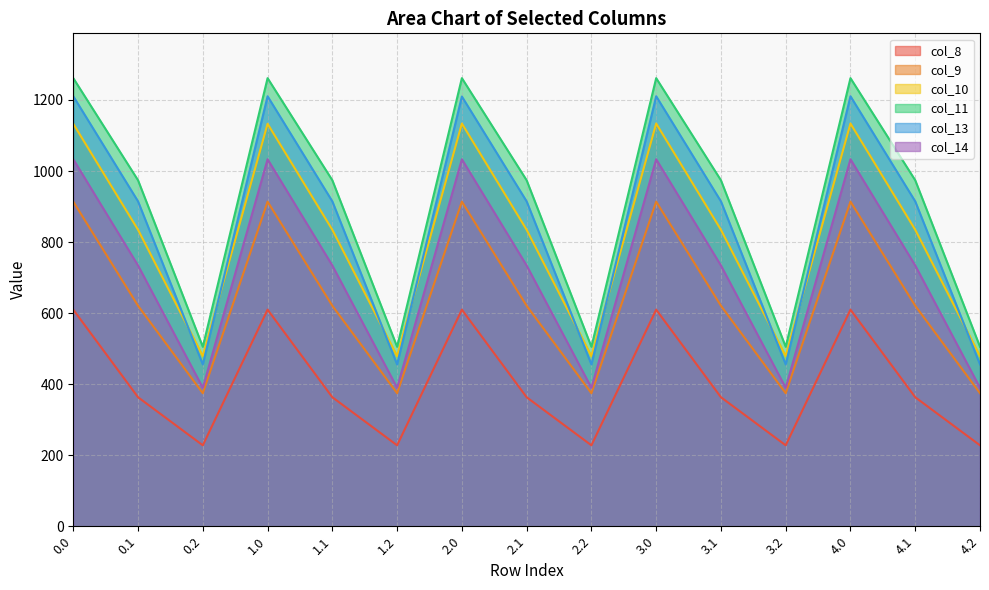

Does the chart have visible grid lines?

Yes